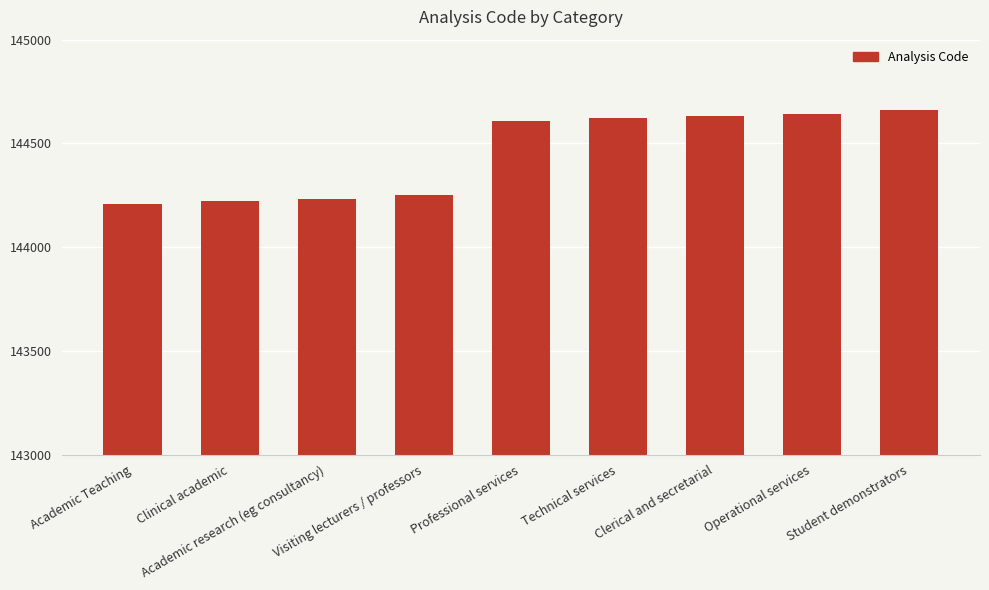

Reading right to left, what are all the values shown in this chart?

144660	144640	144630	144620	144610	144250	144230	144220	144210